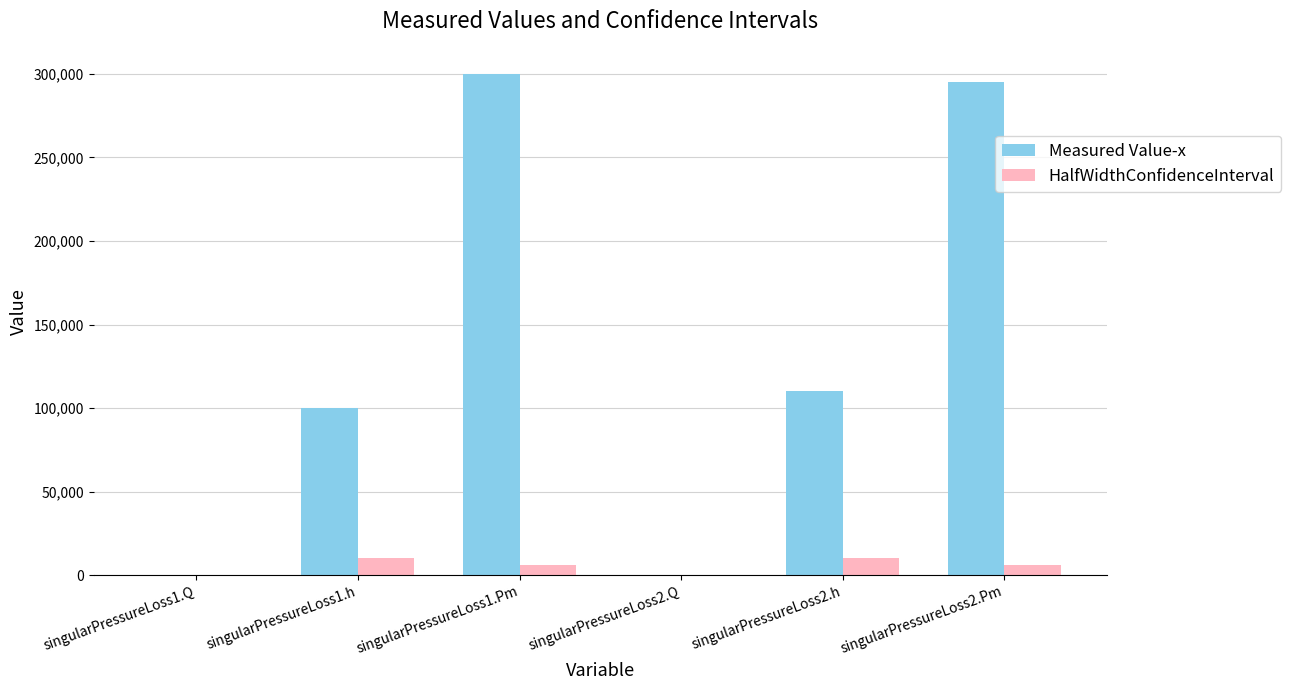

Is the value of HalfWidthConfidenceInterval at singularPressureLoss2.Pm greater than the value of Measured Value-x at singularPressureLoss1.h?

No